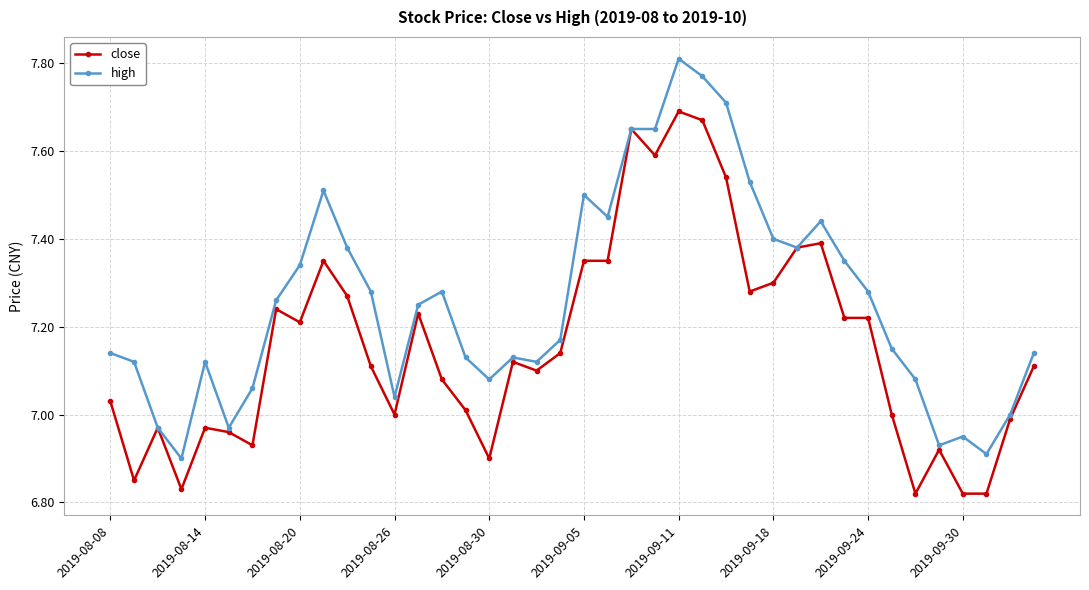

Which series has the largest total across all categories?

high